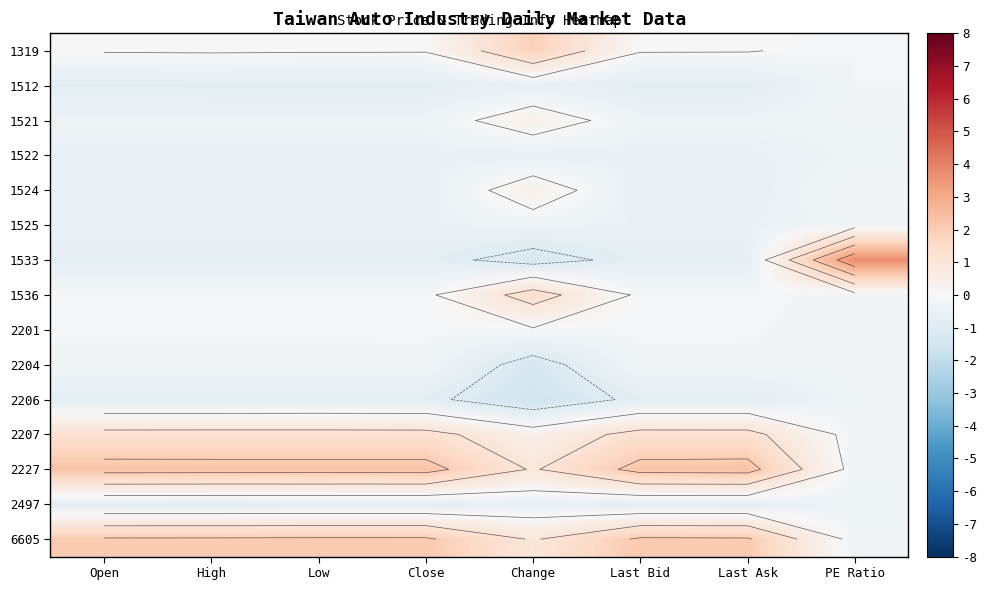

At which category is the sum across all series the highest?

Change